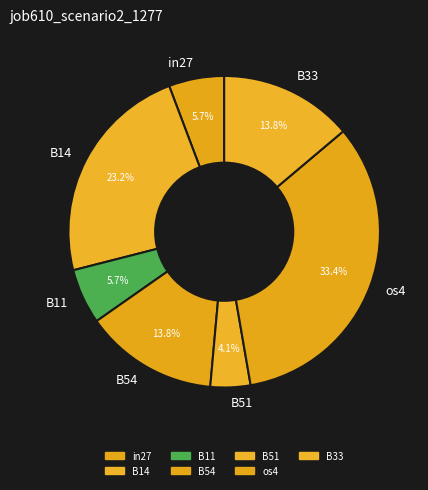

Is in27 the majority of the pie?

No